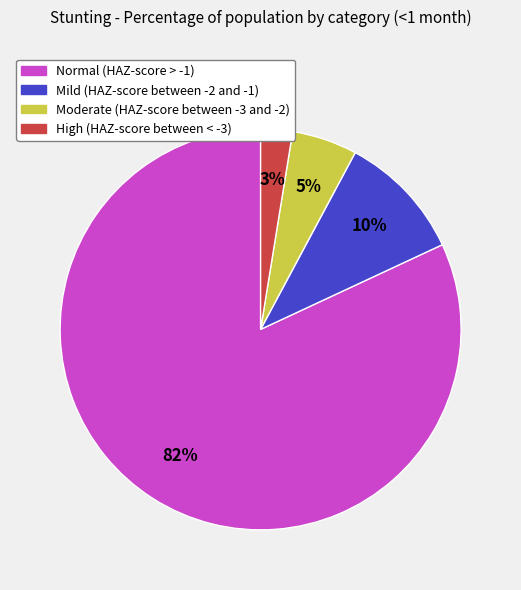

How many segments does this pie chart have?

4